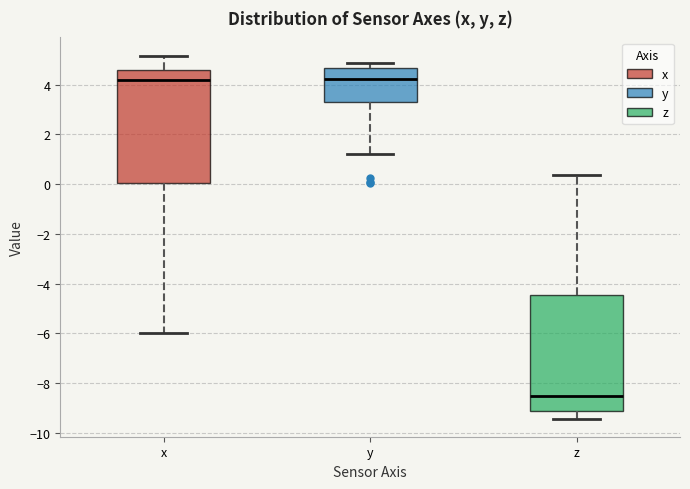

Reading left to right, read every box against the y-axis: the position of its median line, the range the box covers, and the ends of its whiskers. The values are not printed on the chart, so give them approximately, as read against the axis.

x: median 4.2, box 0.0 to 4.6, whiskers -6.0 to 5.2
y: median 4.2, box 3.2 to 4.6, whiskers 1.2 to 4.8
z: median -8.6, box -9.2 to -4.4, whiskers -9.4 to 0.4